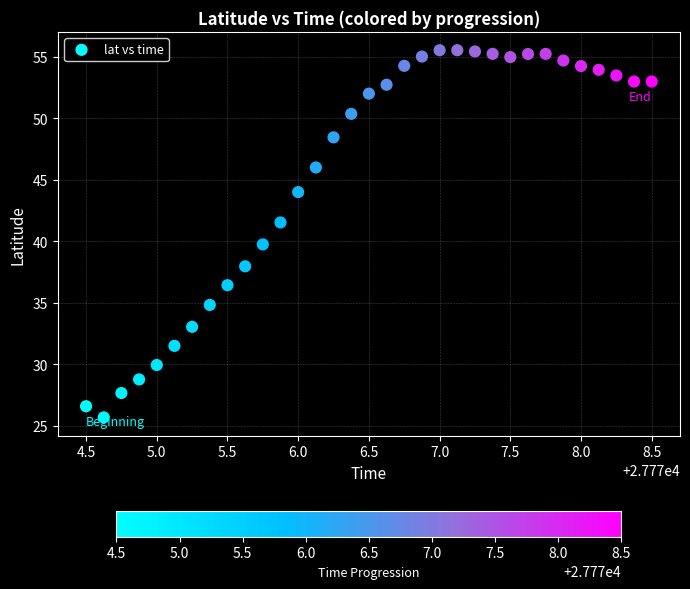

What is the range of X values (max minus min)?

4.0